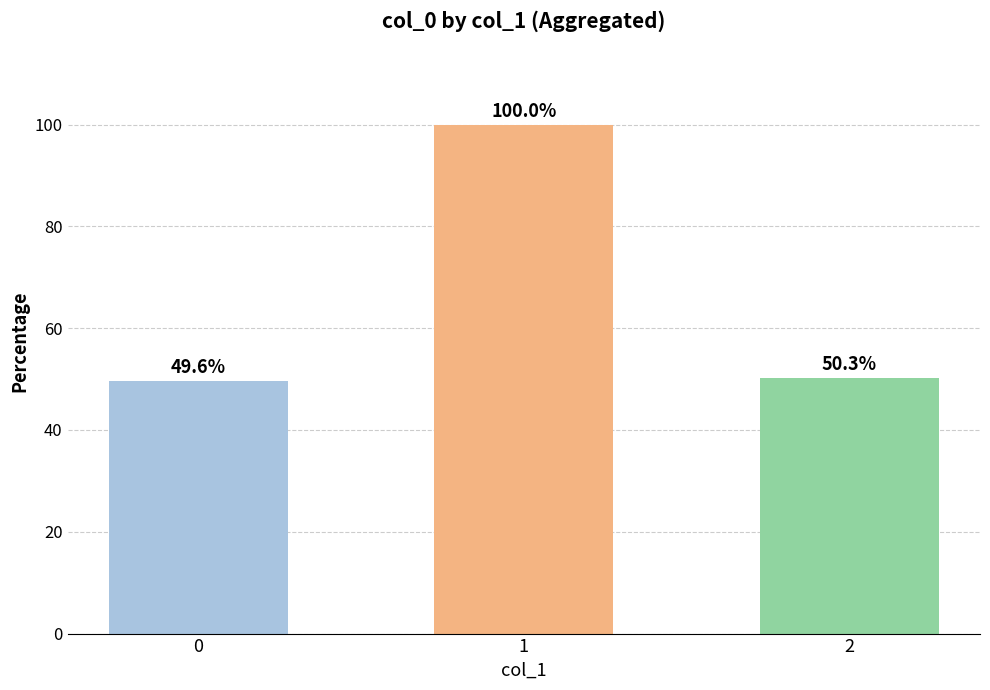

What is the average value?

66.6